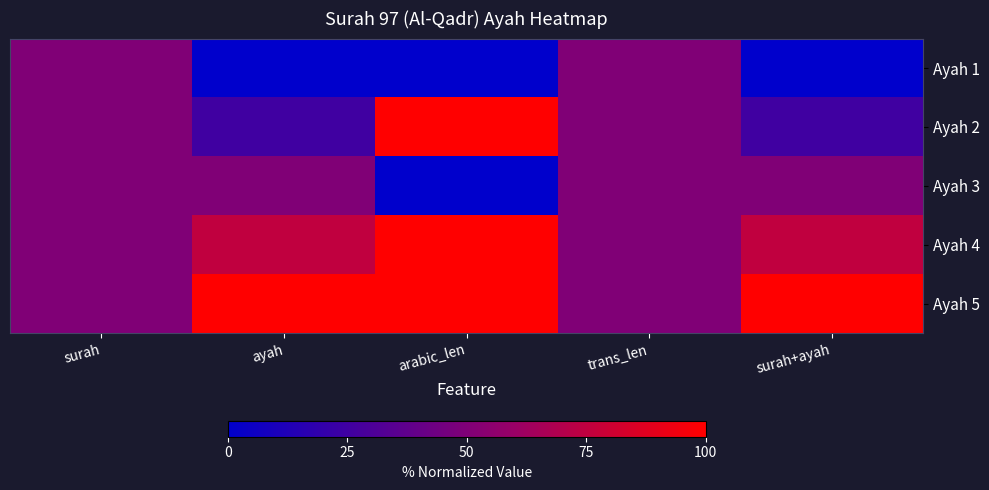

Which series has the largest range (max minus min)?

Ayah 2